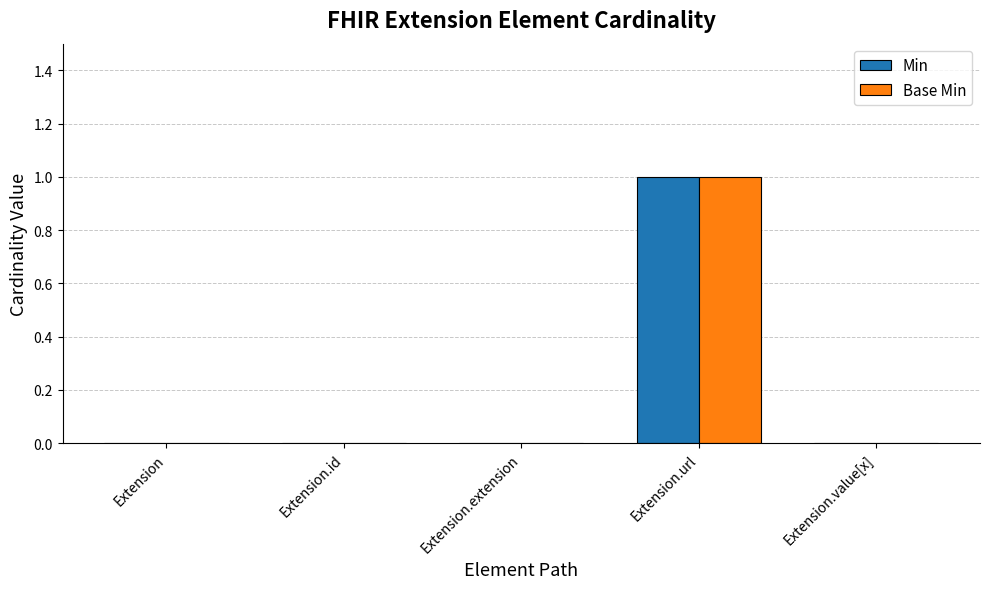

How many groups of bars are there?

5